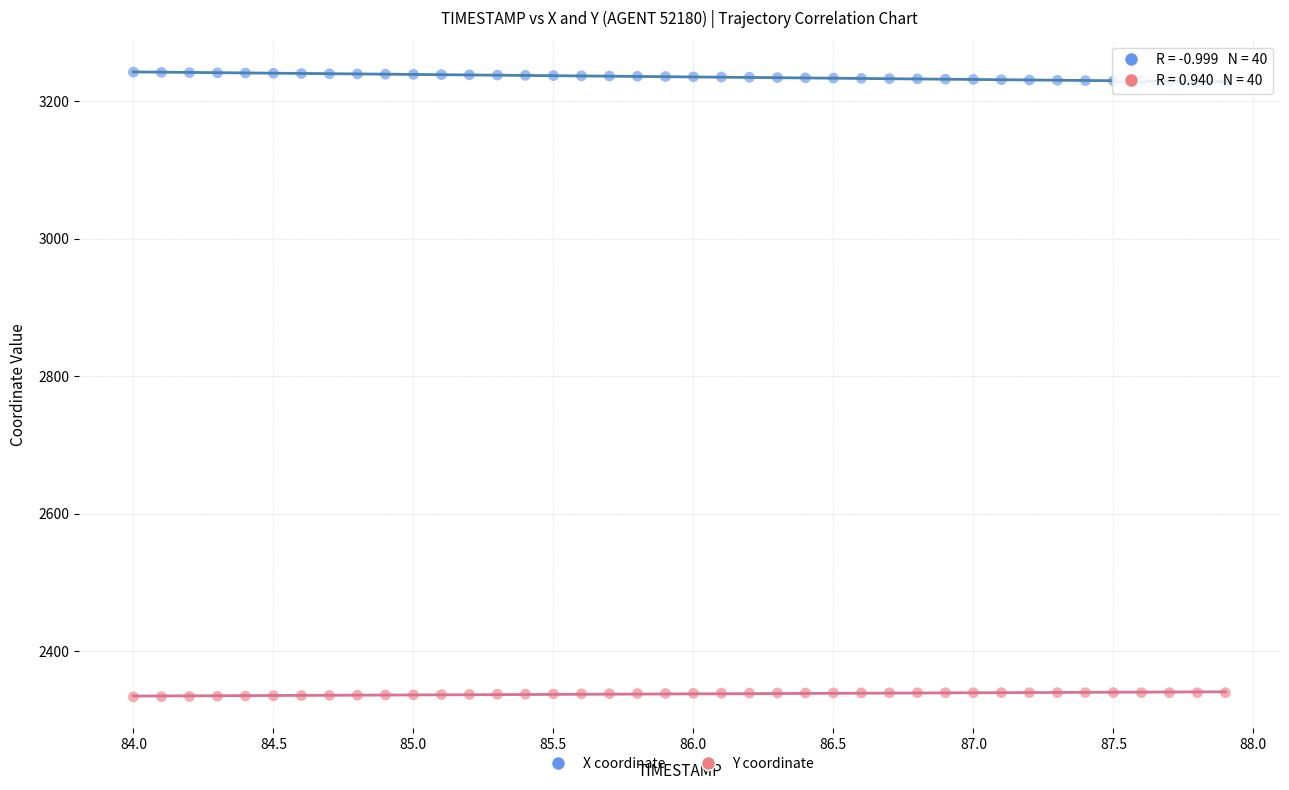

Across all data points, what is the range of X values (max minus min)?

3.9